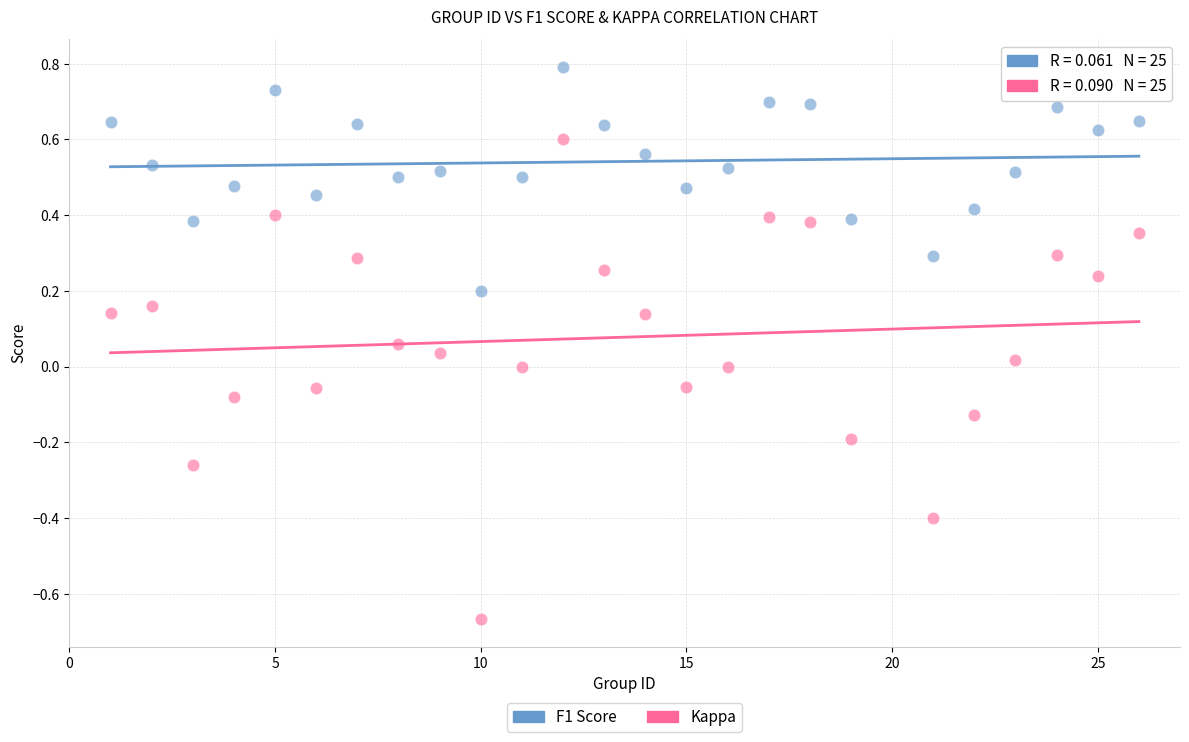

Across all data points, what is the range of X values (max minus min)?

25.0